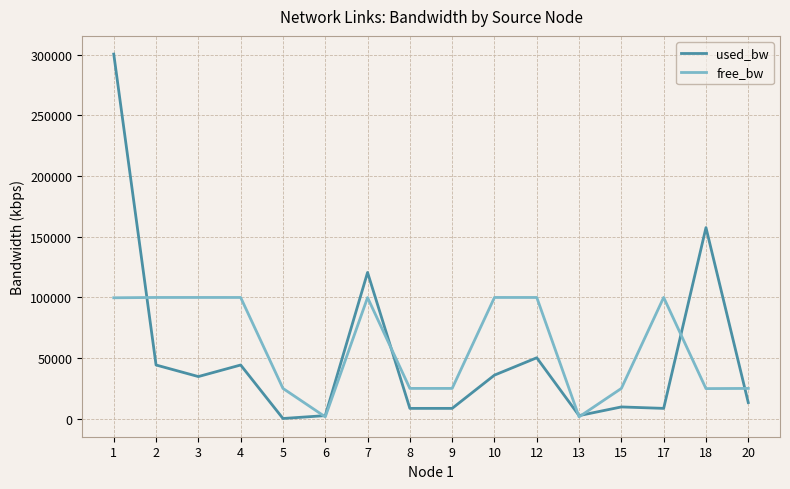

What is the sum of all used_bw values?

842174.6